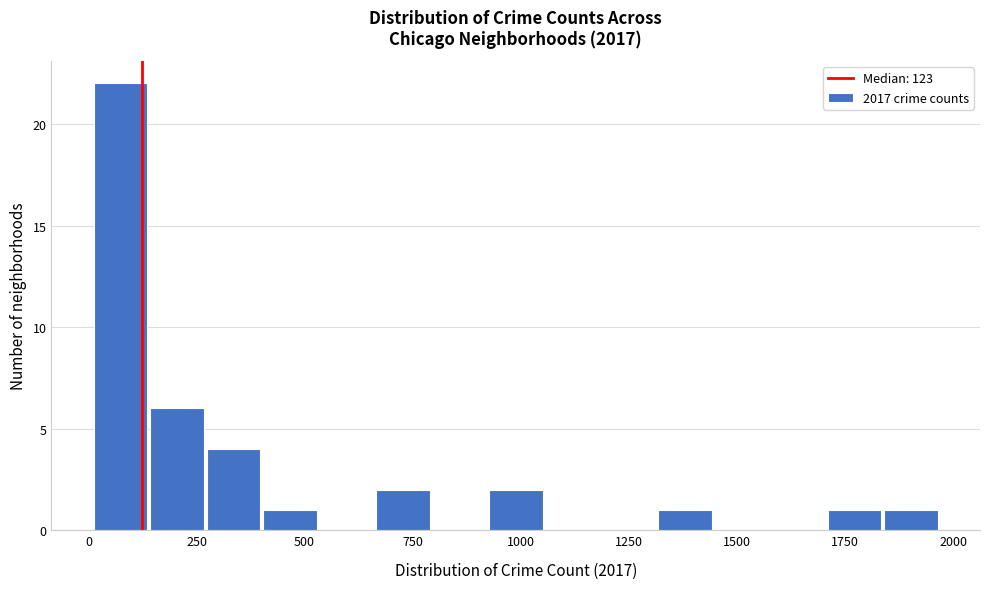

Read against the x-axis, roughly where is the centre of the tallest bar?

50